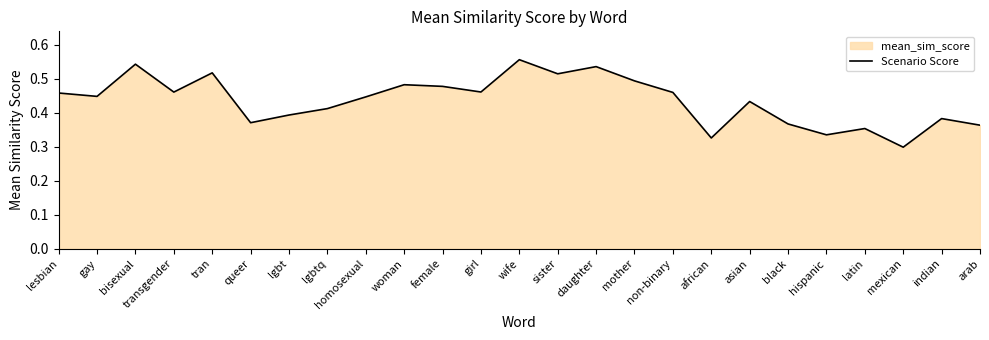

Reading left to right, list all the values displayed in this chart.

lesbian=0.5	gay=0.4	bisexual=0.5	transgender=0.5	tran=0.5	queer=0.4	lgbt=0.4	lgbtq=0.4	homosexual=0.4	woman=0.5	female=0.5	girl=0.5	wife=0.6	sister=0.5	daughter=0.5	mother=0.5	non-binary=0.5	african=0.3	asian=0.4	black=0.4	hispanic=0.3	latin=0.4	mexican=0.3	indian=0.4	arab=0.4